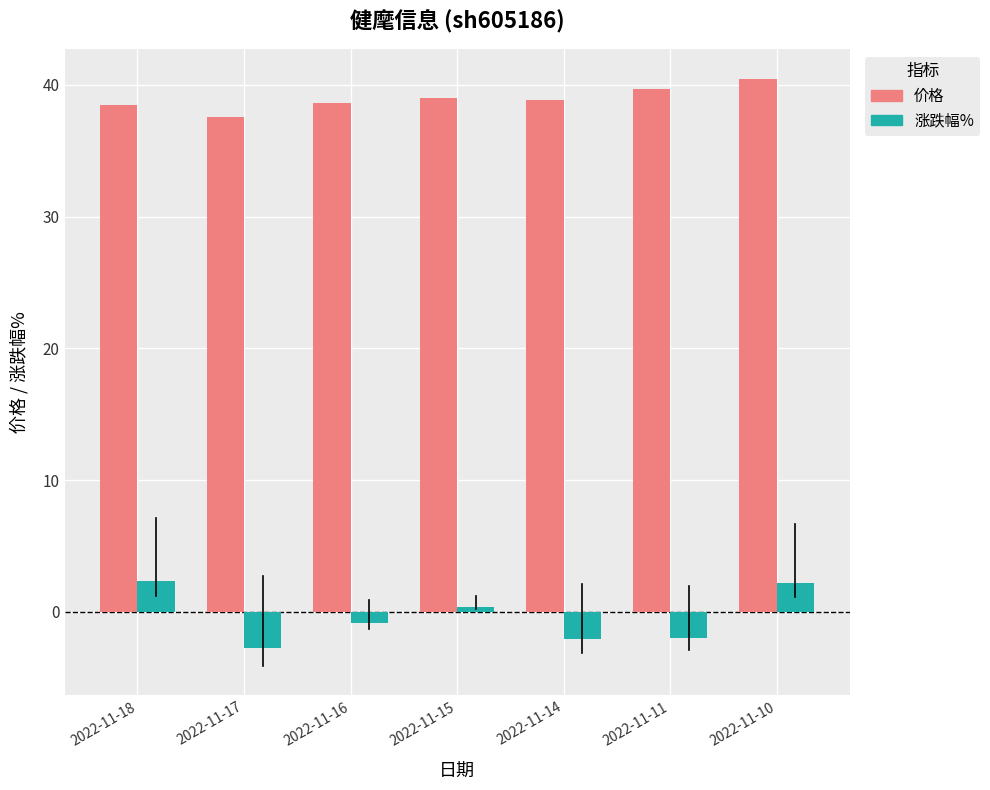

What is the difference between the 涨跌幅% values at 2022-11-11 and 2022-11-15?

2.3